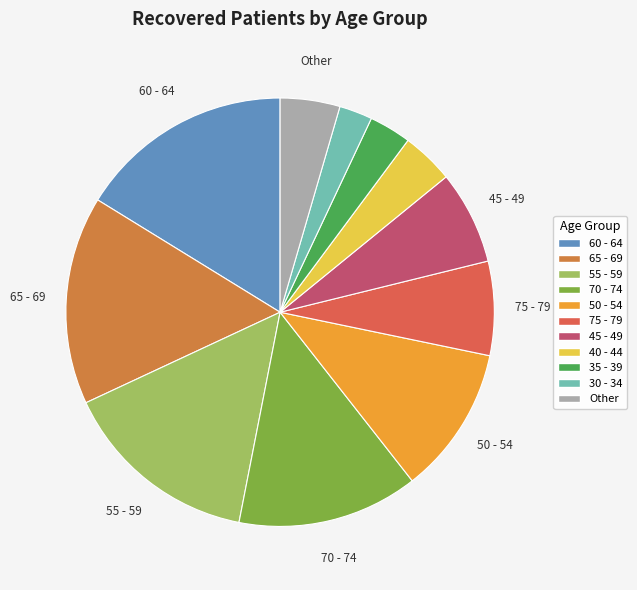

How many slices are in this pie chart?

11